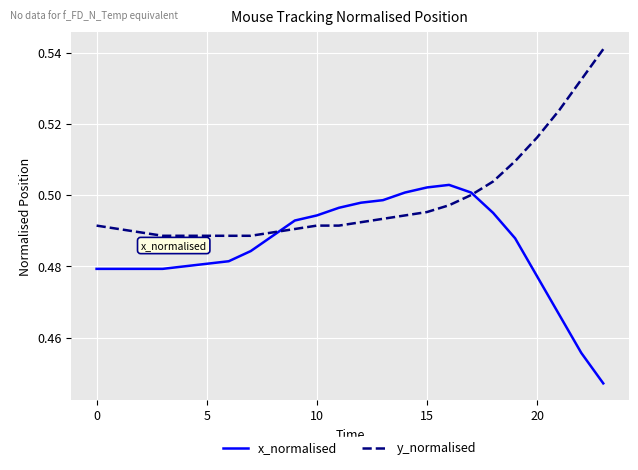

What is the sum of all x_normalised values?

11.6